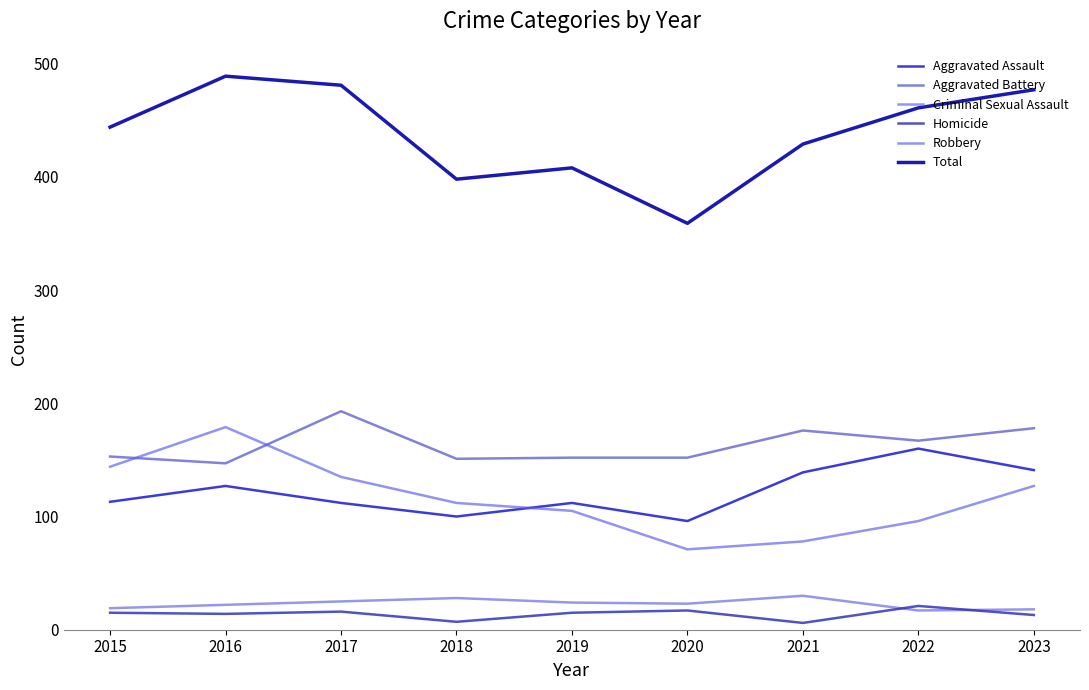

True or false: Robbery has more than 2 points higher than both neighbors.

False